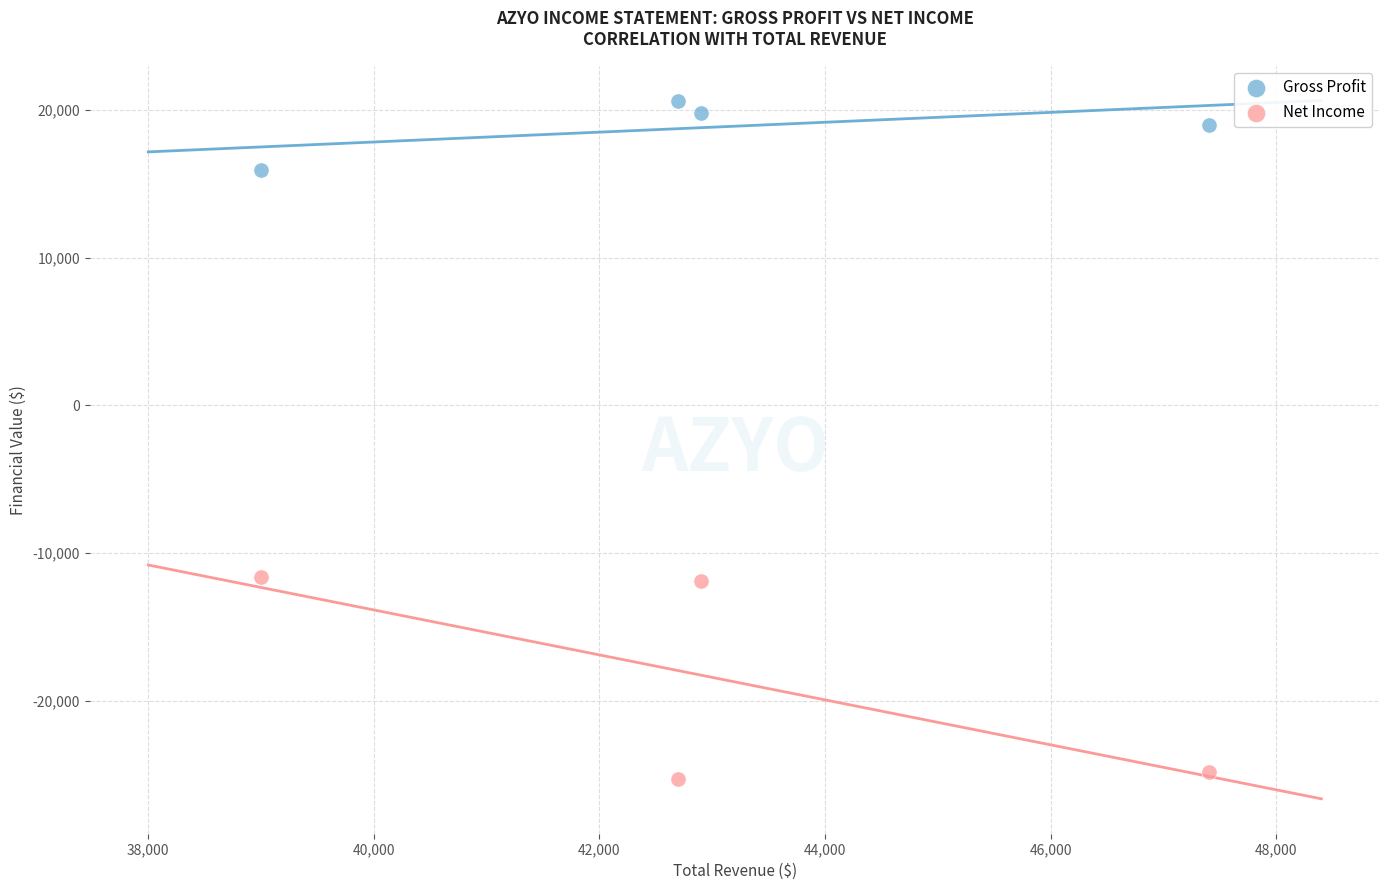

In the Gross Profit series, what Y value is closest to 18250?

19000